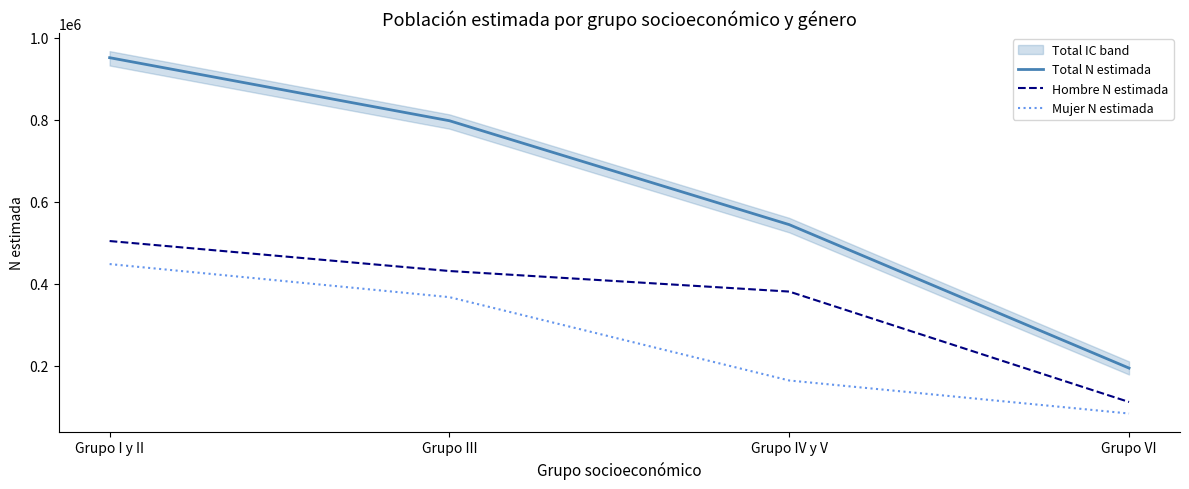

Is this an area chart (filled region under the line)?

No